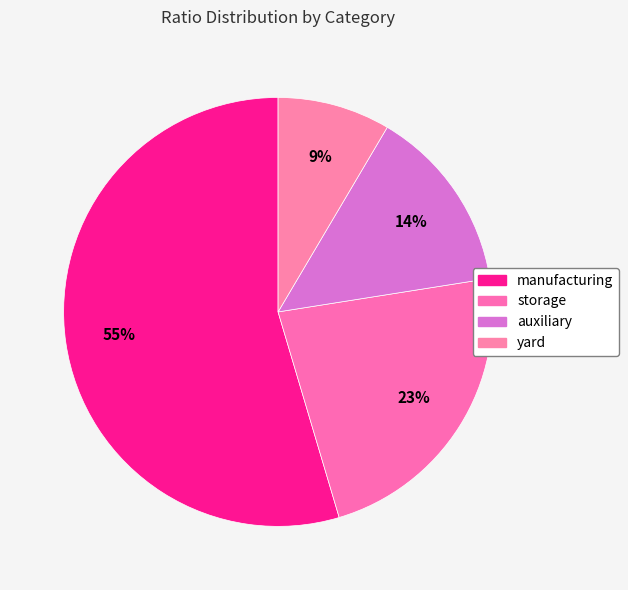

How many segments does this pie chart have?

4